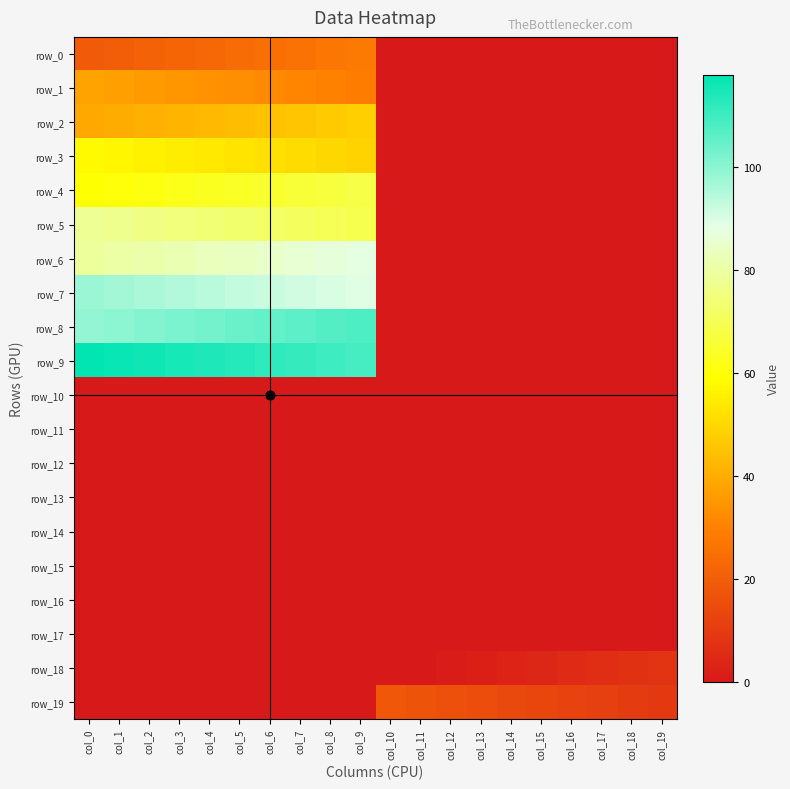

Reading left to right, list all the values displayed in this chart.

row_0: col_0=19.0	col_1=20.0	col_2=21.0	col_3=22.0	col_4=23.0	col_5=24.0	col_6=25.0	col_7=26.0	col_8=27.0	col_9=28.0	col_10=0.0	col_11=0.0	col_12=0.0	col_13=0.0	col_14=0.0	col_15=0.0	col_16=0.0	col_17=0.0	col_18=0.0	col_19=0.0
row_1: col_0=38.0	col_1=37.0	col_2=36.0	col_3=35.0	col_4=34.0	col_5=33.0	col_6=32.0	col_7=31.0	col_8=30.0	col_9=29.0	col_10=0.0	col_11=0.0	col_12=0.0	col_13=0.0	col_14=0.0	col_15=0.0	col_16=0.0	col_17=0.0	col_18=0.0	col_19=0.0
row_2: col_0=39.0	col_1=40.0	col_2=41.0	col_3=42.0	col_4=43.0	col_5=44.0	col_6=45.0	col_7=46.0	col_8=47.0	col_9=48.0	col_10=0.0	col_11=0.0	col_12=0.0	col_13=0.0	col_14=0.0	col_15=0.0	col_16=0.0	col_17=0.0	col_18=0.0	col_19=0.0
row_3: col_0=58.0	col_1=57.0	col_2=56.0	col_3=55.0	col_4=54.0	col_5=53.0	col_6=52.0	col_7=51.0	col_8=50.0	col_9=49.0	col_10=0.0	col_11=0.0	col_12=0.0	col_13=0.0	col_14=0.0	col_15=0.0	col_16=0.0	col_17=0.0	col_18=0.0	col_19=0.0
row_4: col_0=59.0	col_1=60.0	col_2=61.0	col_3=62.0	col_4=63.0	col_5=64.0	col_6=65.0	col_7=66.0	col_8=67.0	col_9=68.0	col_10=0.0	col_11=0.0	col_12=0.0	col_13=0.0	col_14=0.0	col_15=0.0	col_16=0.0	col_17=0.0	col_18=0.0	col_19=0.0
row_5: col_0=78.0	col_1=77.0	col_2=76.0	col_3=75.0	col_4=74.0	col_5=73.0	col_6=72.0	col_7=71.0	col_8=70.0	col_9=69.0	col_10=0.0	col_11=0.0	col_12=0.0	col_13=0.0	col_14=0.0	col_15=0.0	col_16=0.0	col_17=0.0	col_18=0.0	col_19=0.0
row_6: col_0=79.0	col_1=80.0	col_2=81.0	col_3=82.0	col_4=83.0	col_5=84.0	col_6=85.0	col_7=86.0	col_8=87.0	col_9=88.0	col_10=0.0	col_11=0.0	col_12=0.0	col_13=0.0	col_14=0.0	col_15=0.0	col_16=0.0	col_17=0.0	col_18=0.0	col_19=0.0
row_7: col_0=98.0	col_1=97.0	col_2=96.0	col_3=95.0	col_4=94.0	col_5=93.0	col_6=92.0	col_7=91.0	col_8=90.0	col_9=89.0	col_10=0.0	col_11=0.0	col_12=0.0	col_13=0.0	col_14=0.0	col_15=0.0	col_16=0.0	col_17=0.0	col_18=0.0	col_19=0.0
row_8: col_0=99.0	col_1=100.0	col_2=101.0	col_3=102.0	col_4=103.0	col_5=104.0	col_6=105.0	col_7=106.0	col_8=107.0	col_9=108.0	col_10=0.0	col_11=0.0	col_12=0.0	col_13=0.0	col_14=0.0	col_15=0.0	col_16=0.0	col_17=0.0	col_18=0.0	col_19=0.0
row_9: col_0=118.0	col_1=117.0	col_2=116.0	col_3=115.0	col_4=114.0	col_5=113.0	col_6=112.0	col_7=111.0	col_8=110.0	col_9=109.0	col_10=0.0	col_11=0.0	col_12=0.0	col_13=0.0	col_14=0.0	col_15=0.0	col_16=0.0	col_17=0.0	col_18=0.0	col_19=0.0
row_10: col_0=0.0	col_1=0.0	col_2=0.0	col_3=0.0	col_4=0.0	col_5=0.0	col_6=0.0	col_7=0.0	col_8=0.0	col_9=0.0	col_10=0.0	col_11=0.0	col_12=0.0	col_13=0.0	col_14=0.0	col_15=0.0	col_16=0.0	col_17=0.0	col_18=0.0	col_19=0.0
row_11: col_0=0.0	col_1=0.0	col_2=0.0	col_3=0.0	col_4=0.0	col_5=0.0	col_6=0.0	col_7=0.0	col_8=0.0	col_9=0.0	col_10=0.0	col_11=0.0	col_12=0.0	col_13=0.0	col_14=0.0	col_15=0.0	col_16=0.0	col_17=0.0	col_18=0.0	col_19=0.0
row_12: col_0=0.0	col_1=0.0	col_2=0.0	col_3=0.0	col_4=0.0	col_5=0.0	col_6=0.0	col_7=0.0	col_8=0.0	col_9=0.0	col_10=0.0	col_11=0.0	col_12=0.0	col_13=0.0	col_14=0.0	col_15=0.0	col_16=0.0	col_17=0.0	col_18=0.0	col_19=0.0
row_13: col_0=0.0	col_1=0.0	col_2=0.0	col_3=0.0	col_4=0.0	col_5=0.0	col_6=0.0	col_7=0.0	col_8=0.0	col_9=0.0	col_10=0.0	col_11=0.0	col_12=0.0	col_13=0.0	col_14=0.0	col_15=0.0	col_16=0.0	col_17=0.0	col_18=0.0	col_19=0.0
row_14: col_0=0.0	col_1=0.0	col_2=0.0	col_3=0.0	col_4=0.0	col_5=0.0	col_6=0.0	col_7=0.0	col_8=0.0	col_9=0.0	col_10=0.0	col_11=0.0	col_12=0.0	col_13=0.0	col_14=0.0	col_15=0.0	col_16=0.0	col_17=0.0	col_18=0.0	col_19=0.0
row_15: col_0=0.0	col_1=0.0	col_2=0.0	col_3=0.0	col_4=0.0	col_5=0.0	col_6=0.0	col_7=0.0	col_8=0.0	col_9=0.0	col_10=0.0	col_11=0.0	col_12=0.0	col_13=0.0	col_14=0.0	col_15=0.0	col_16=0.0	col_17=0.0	col_18=0.0	col_19=0.0
row_16: col_0=0.0	col_1=0.0	col_2=0.0	col_3=0.0	col_4=0.0	col_5=0.0	col_6=0.0	col_7=0.0	col_8=0.0	col_9=0.0	col_10=0.0	col_11=0.0	col_12=0.0	col_13=0.0	col_14=0.0	col_15=0.0	col_16=0.0	col_17=0.0	col_18=0.0	col_19=0.0
row_17: col_0=0.0	col_1=0.0	col_2=0.0	col_3=0.0	col_4=0.0	col_5=0.0	col_6=0.0	col_7=0.0	col_8=0.0	col_9=0.0	col_10=0.0	col_11=0.0	col_12=0.0	col_13=0.0	col_14=0.0	col_15=0.0	col_16=0.0	col_17=0.0	col_18=0.0	col_19=0.0
row_18: col_0=0.0	col_1=0.0	col_2=0.0	col_3=0.0	col_4=0.0	col_5=0.0	col_6=0.0	col_7=0.0	col_8=0.0	col_9=0.0	col_10=0.0	col_11=0.0	col_12=1.0	col_13=2.0	col_14=3.0	col_15=4.0	col_16=5.0	col_17=6.0	col_18=7.0	col_19=8.0
row_19: col_0=0.0	col_1=0.0	col_2=0.0	col_3=0.0	col_4=0.0	col_5=0.0	col_6=0.0	col_7=0.0	col_8=0.0	col_9=0.0	col_10=18.0	col_11=17.0	col_12=16.0	col_13=15.0	col_14=14.0	col_15=13.0	col_16=12.0	col_17=11.0	col_18=10.0	col_19=9.0